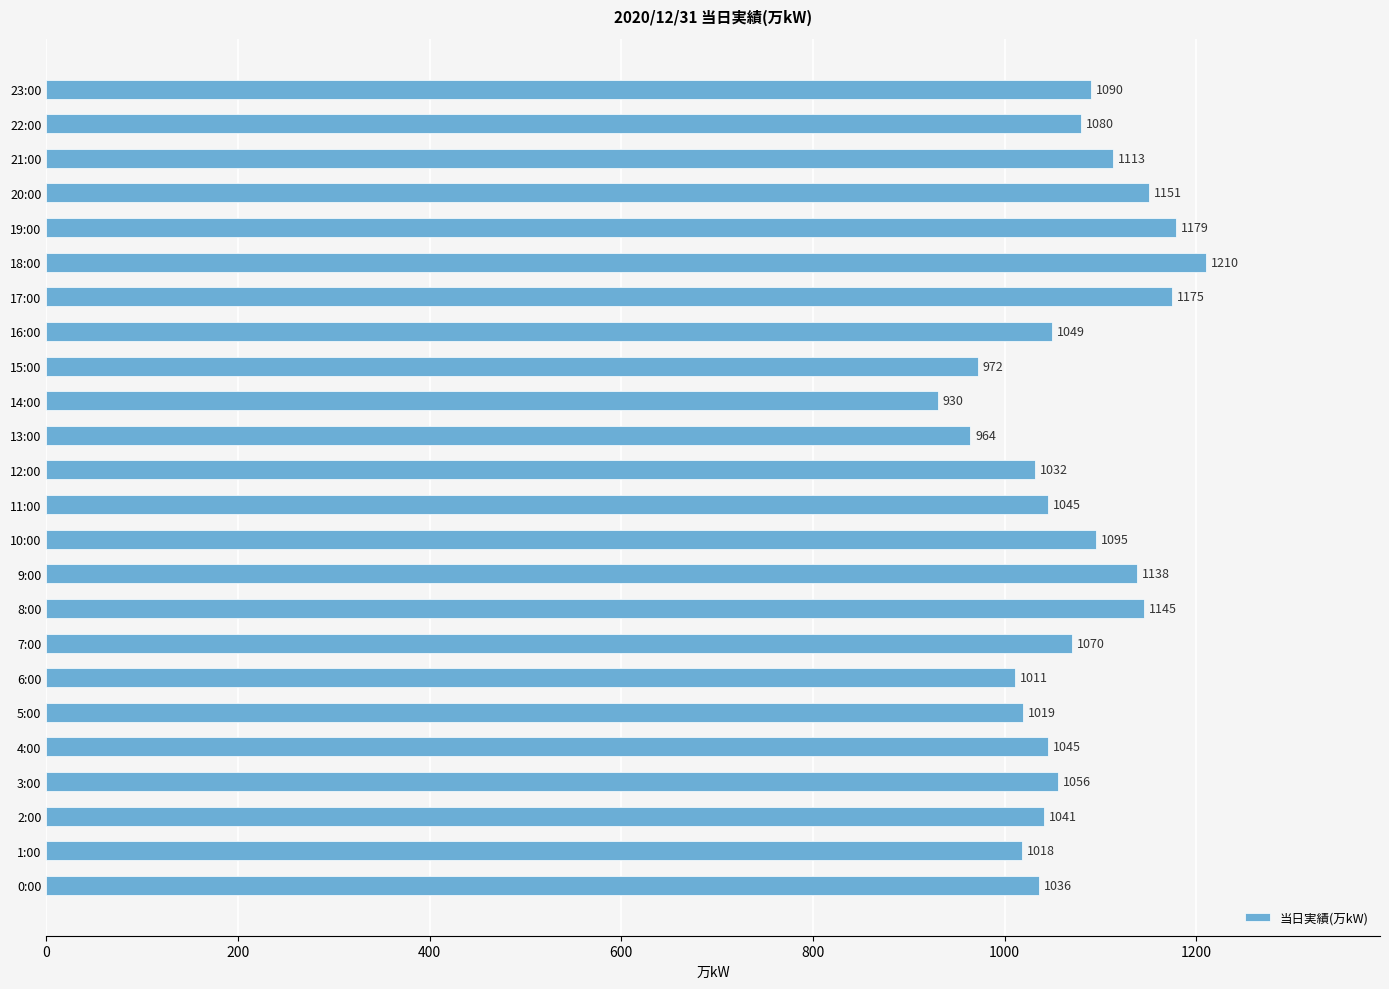

What is the greatest value displayed?

1210